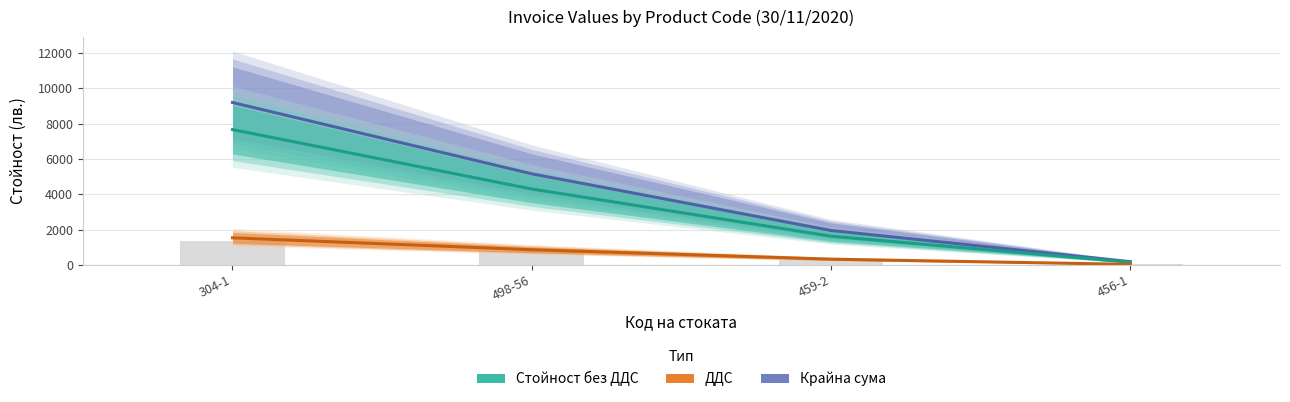

The value of ДДС at 459-2 is 576.2. True or false?

False